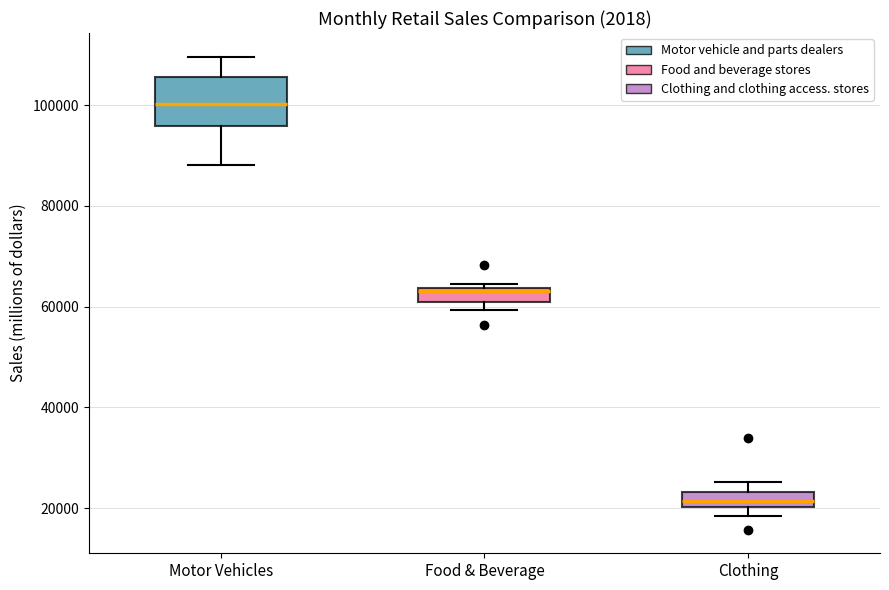

Comparing the boxes themselves (not the whiskers), which one is the tallest?

Motor Vehicles